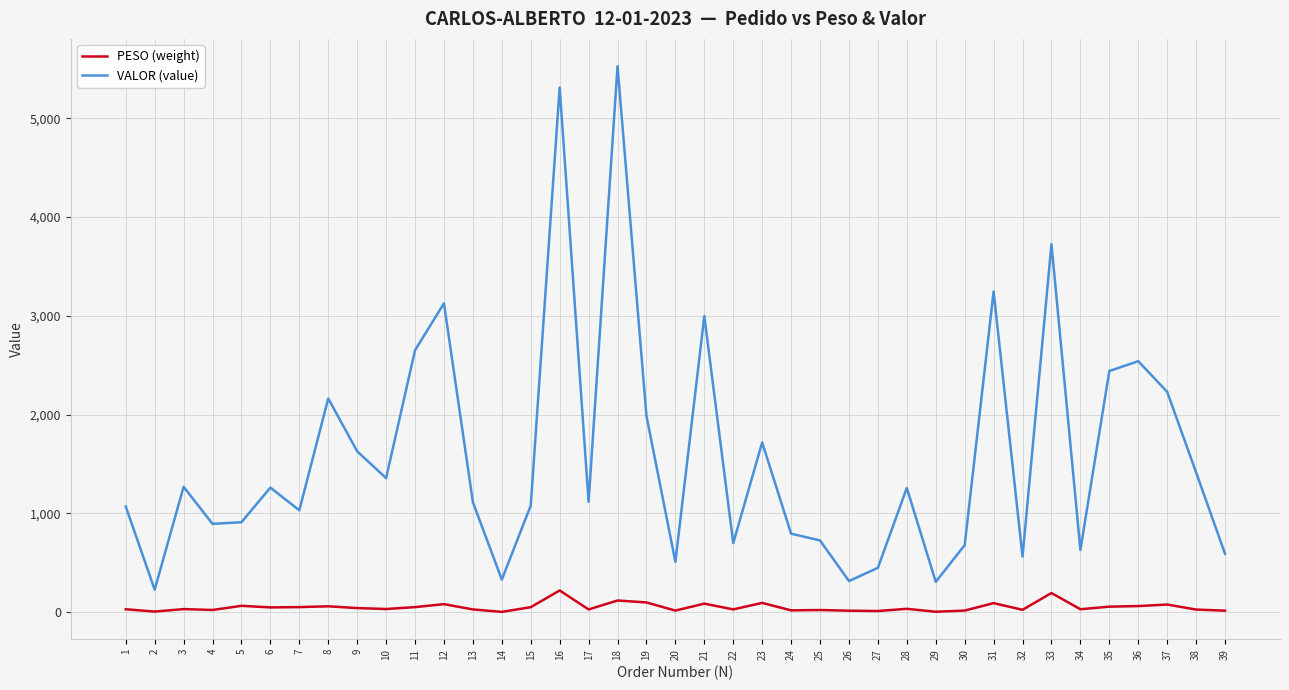

The value of VALOR (value) at 26 is 314.6. True or false?

True